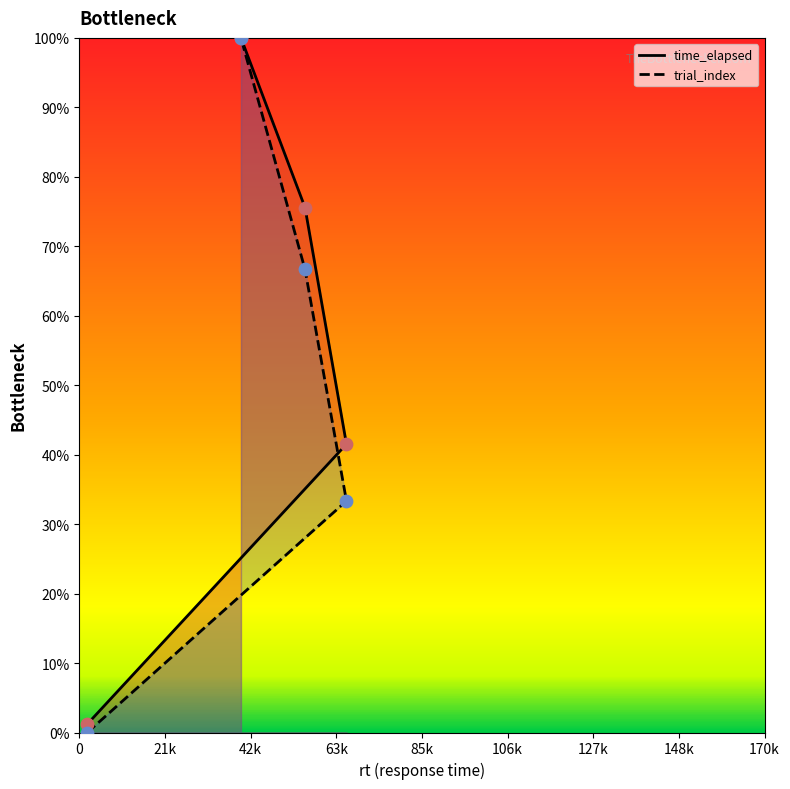

Which series has the largest Y range (max minus min)?

trial_index